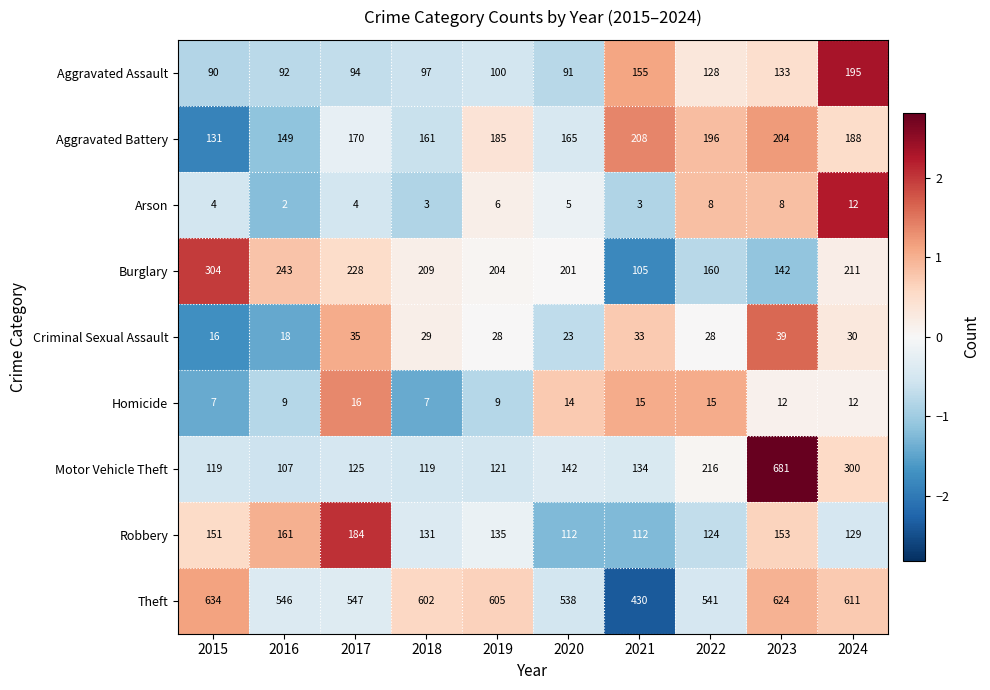

Is it true that Aggravated Assault equals 156 at 2018?

False